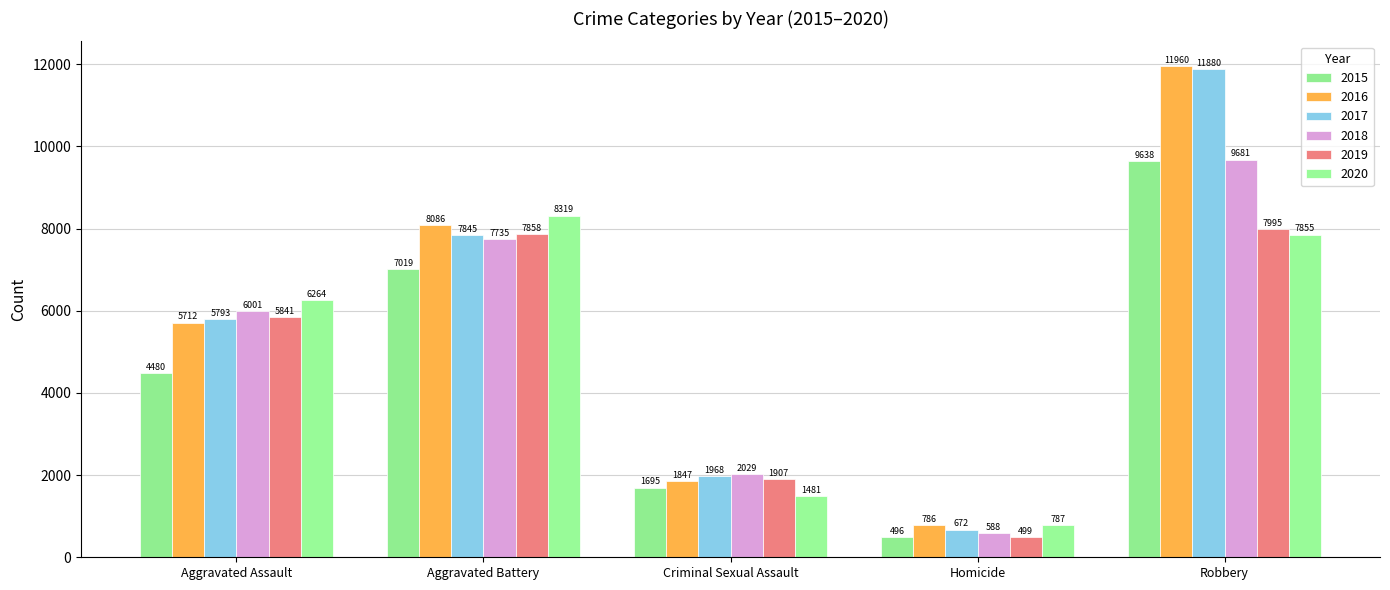

Between Aggravated Battery and Robbery, which series saw the biggest shift?

2017